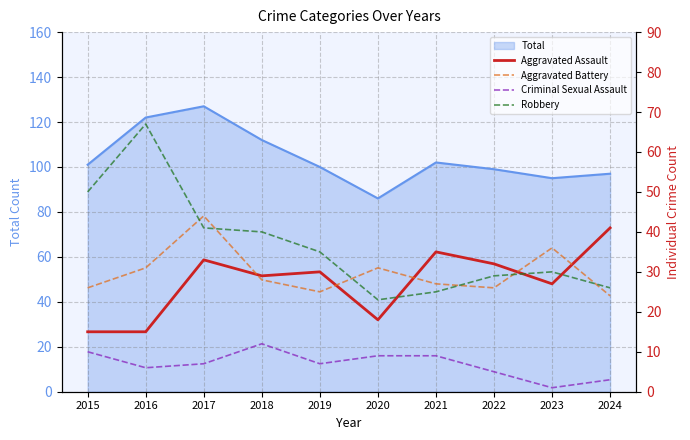

True or false: Aggravated Battery has a value of 6 at 2015.

False